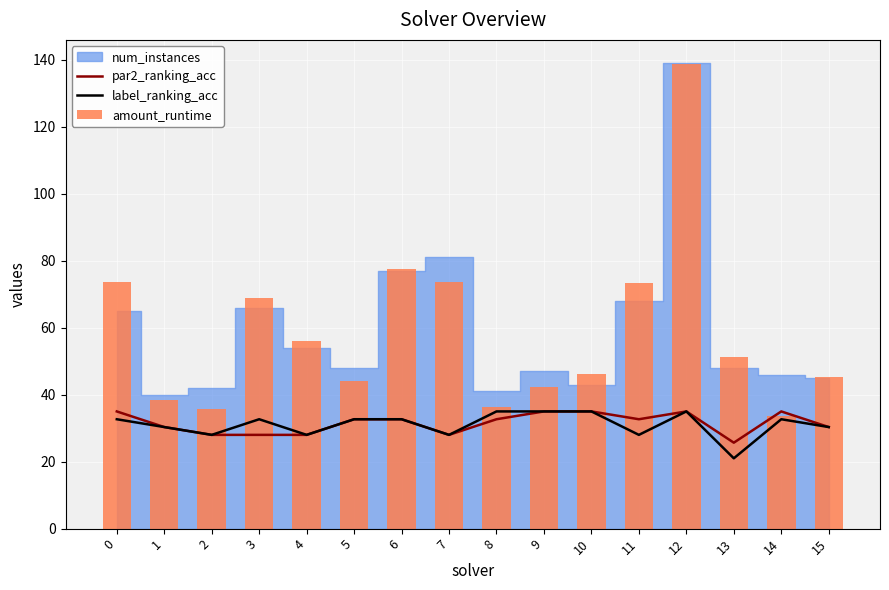

What is the value of the label_ranking_acc bar at the 9th from the left?

35.0